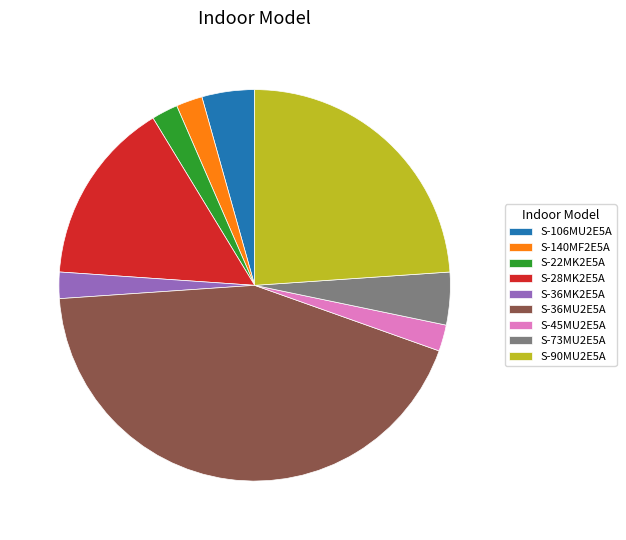

The S-140MF2E5A slice represents 17% of the pie. True or false?

False